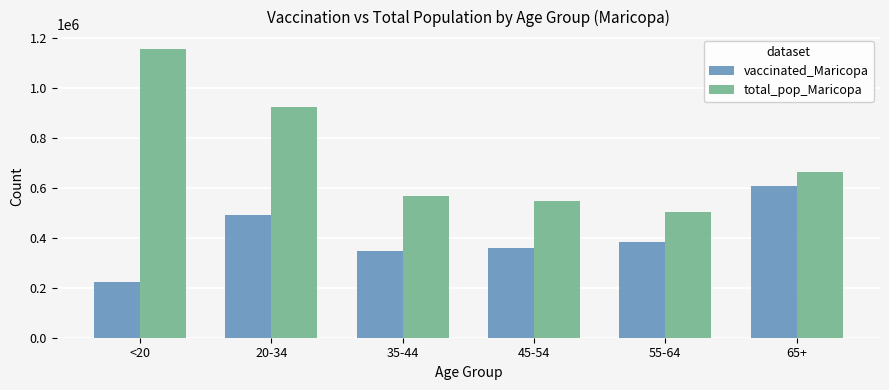

True or false: vaccinated_Maricopa has a value of 490395 at 20-34.

True